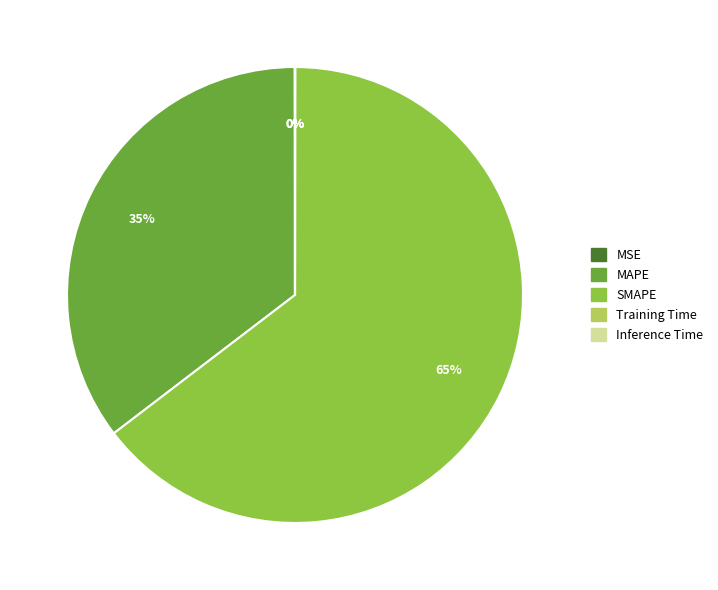

What percentage is the MAPE slice, to the nearest percent?

35%